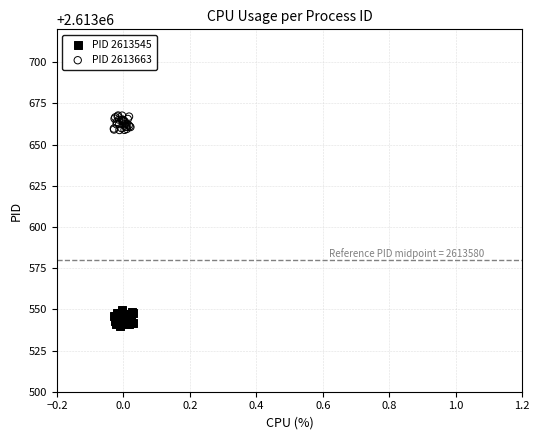

Which series reaches the minimum Y coordinate?

PID 2613545